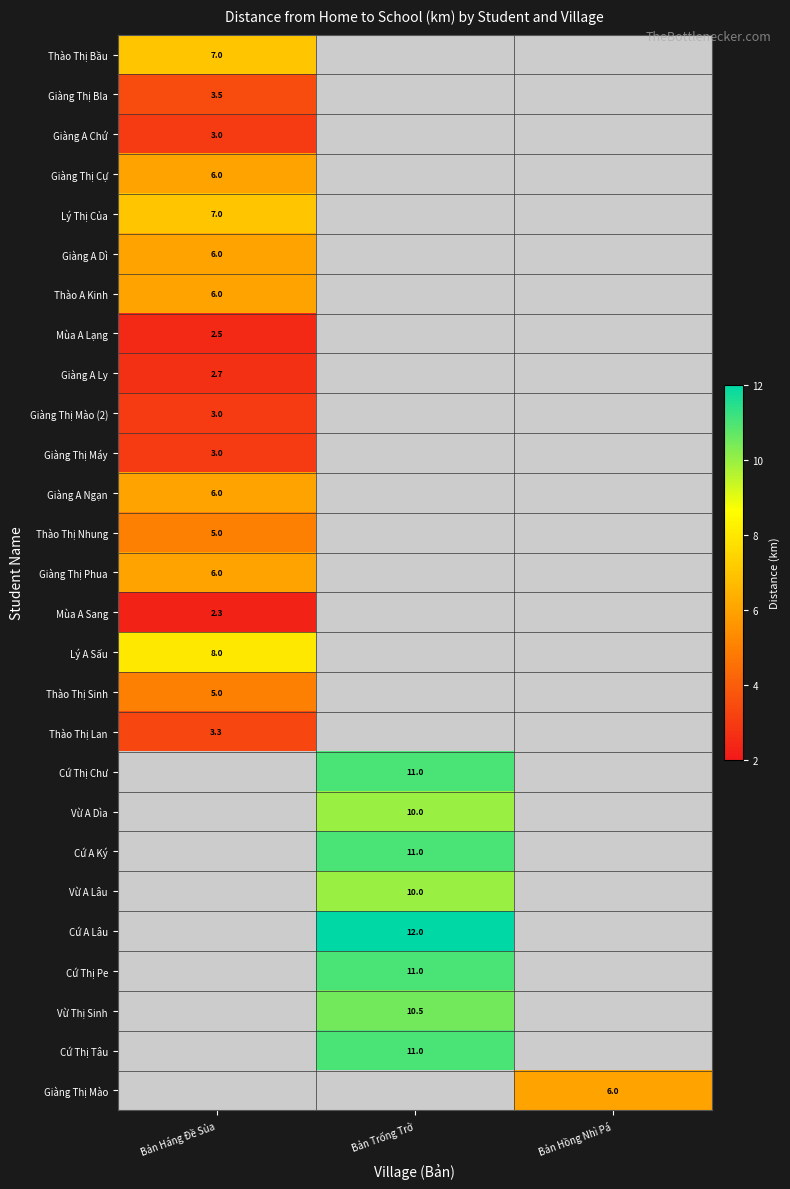

The value of Thào Thị Lan at Bản Háng Đề Sủa is 3.3. True or false?

True